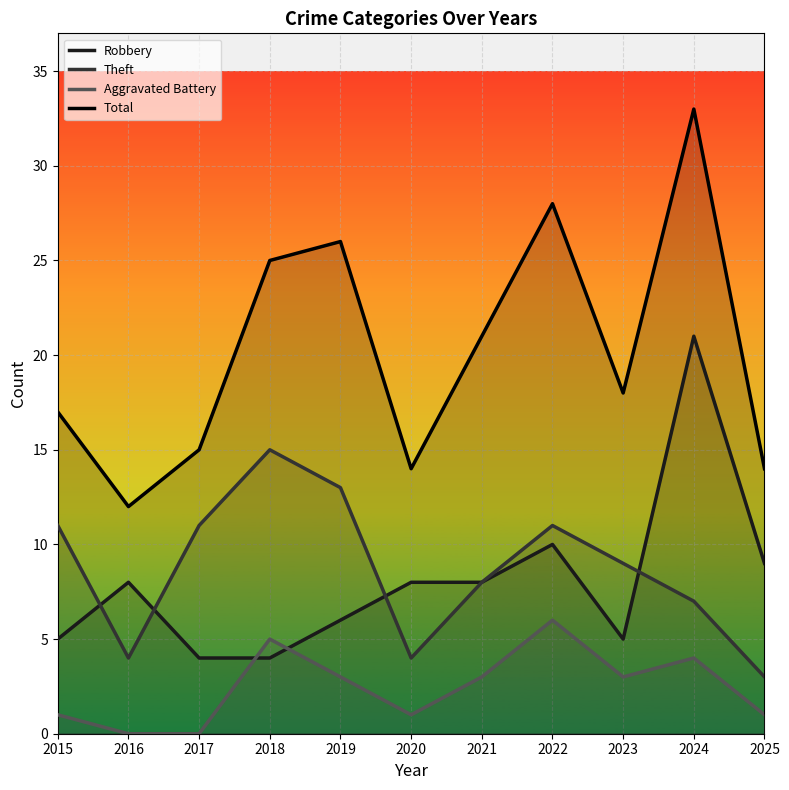

Between 2016 and 2019, which is larger?

2016